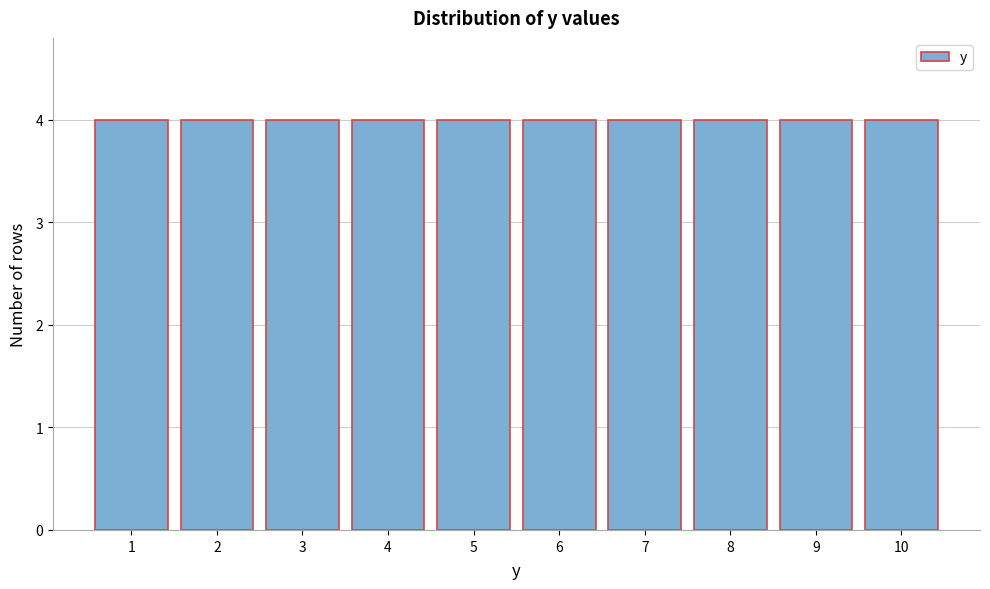

Reading left to right, list every bar in this chart as the range it spans on the x-axis followed by its height. The values are not printed on the chart, so give them approximately, as read against the axis.

0.5 to 1.5: 4
1.5 to 2.5: 4
2.5 to 3.5: 4
3.5 to 4.5: 4
4.5 to 5.5: 4
5.5 to 6.5: 4
6.5 to 7.5: 4
7.5 to 8.5: 4
8.5 to 9.5: 4
9.5 to 10.5: 4